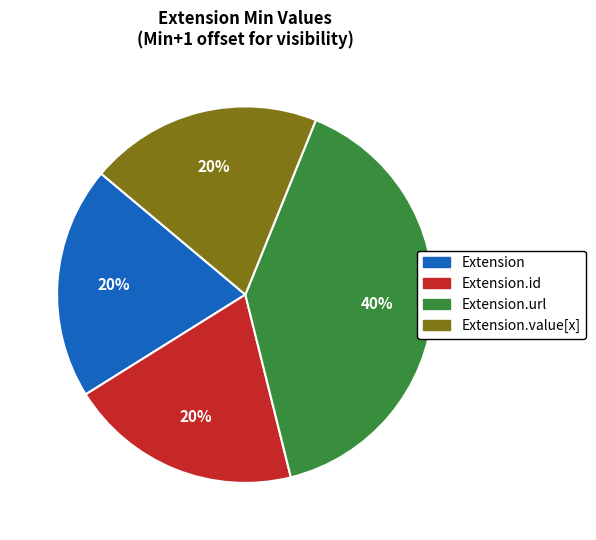

Which category has the biggest portion of the pie?

Extension.url